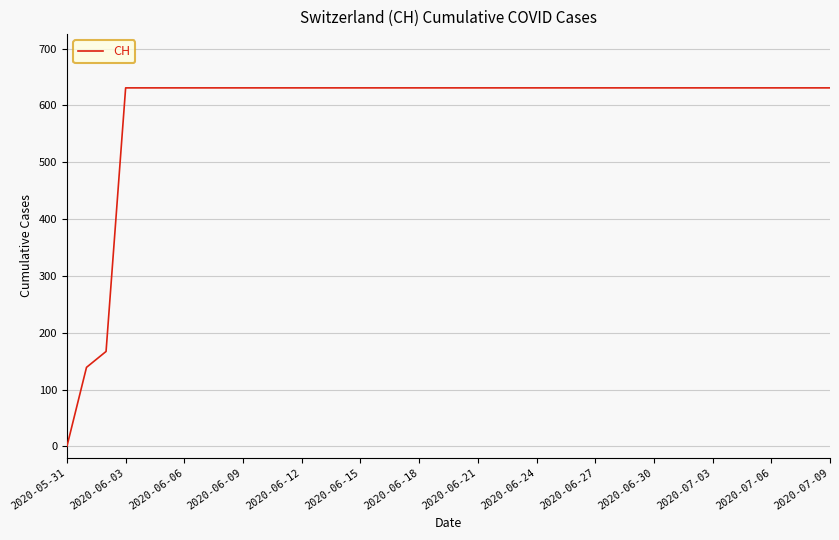

What is the difference between the maximum and minimum values?

631